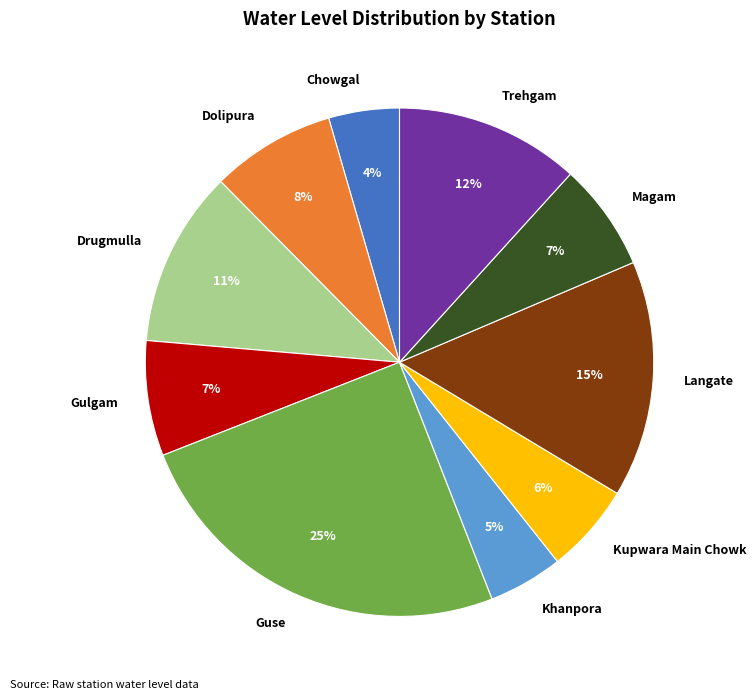

The Trehgam slice represents 12% of the pie. True or false?

True